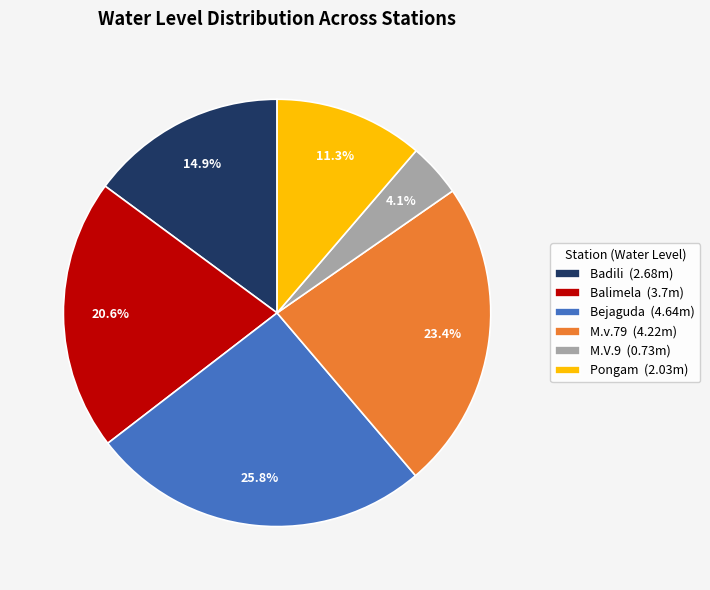

To the nearest percent, what is the average slice percentage?

17%